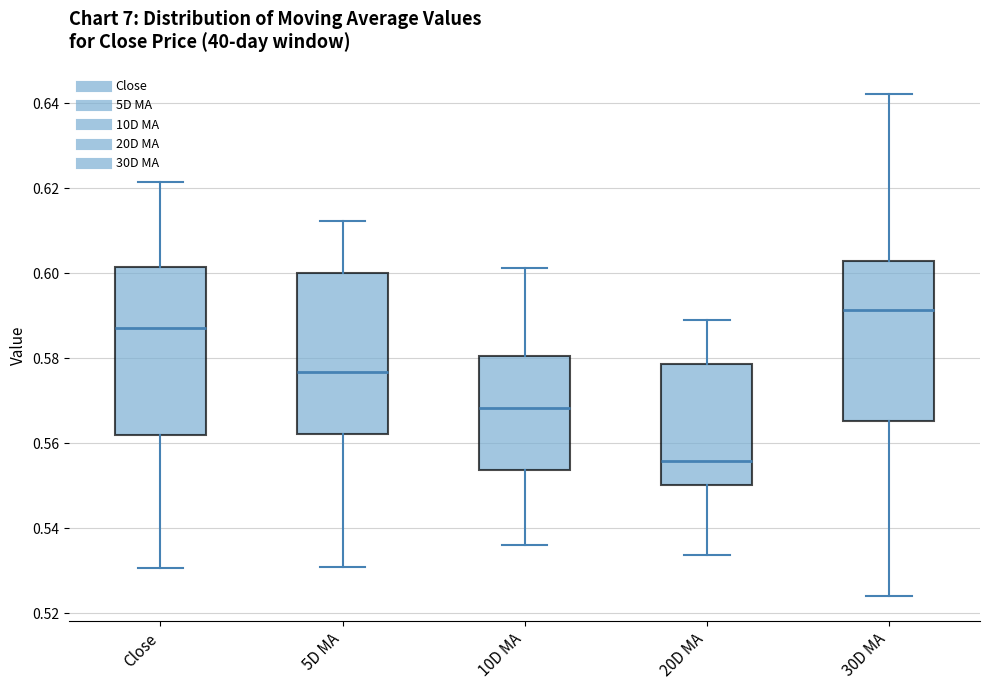

Where does the lower whisker of the box for 20D MA end on the y-axis? The values are not printed on the chart, so give them approximately, as read against the axis.

0.534